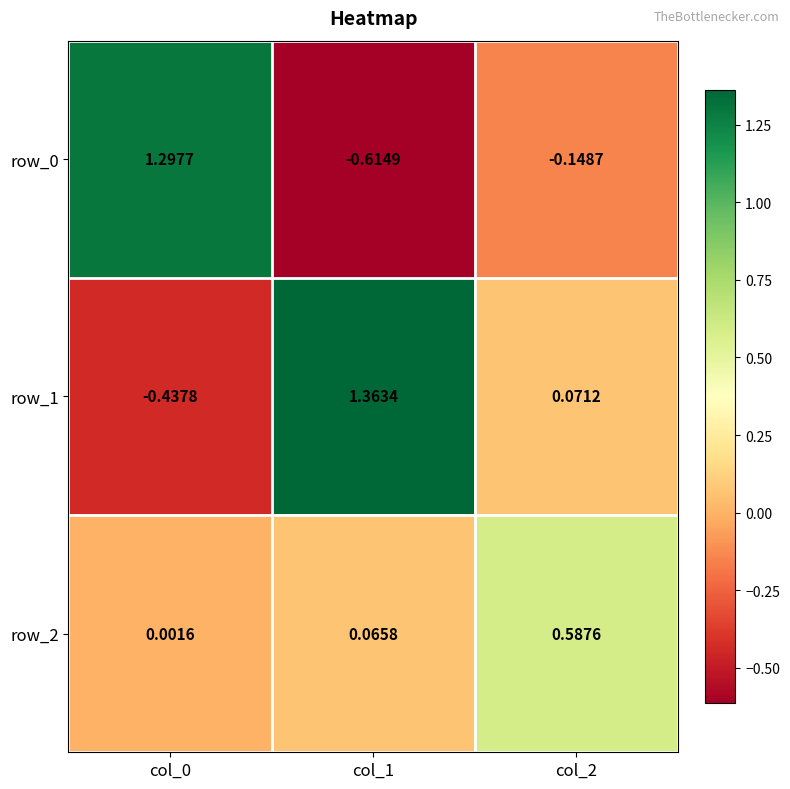

What is the average value of the row_2 series?

0.2